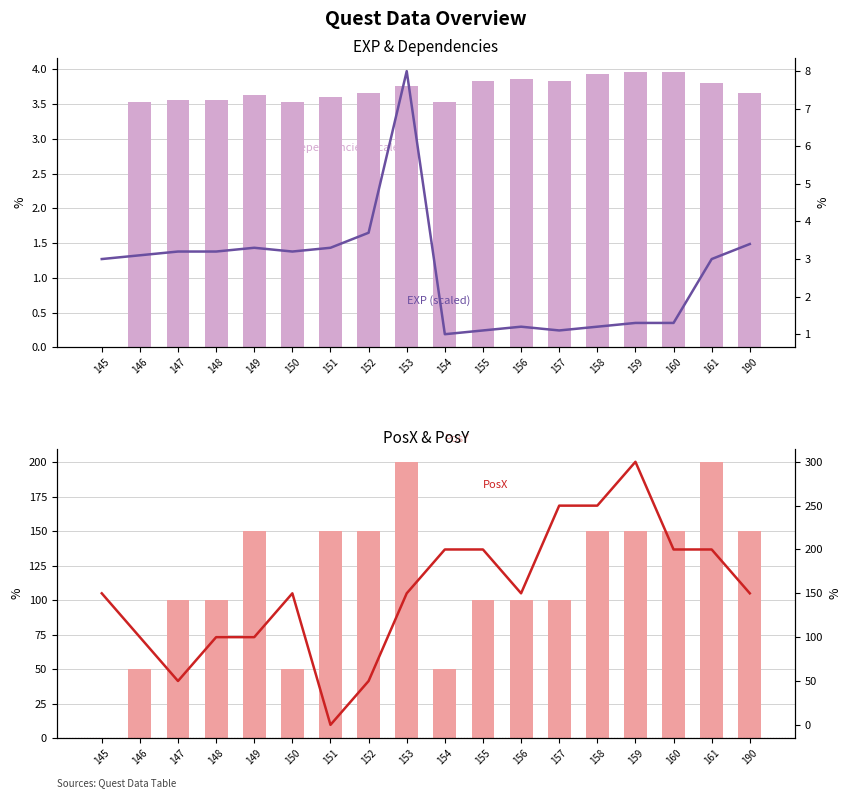

Which series changed the most between 148 and 159?

PosX